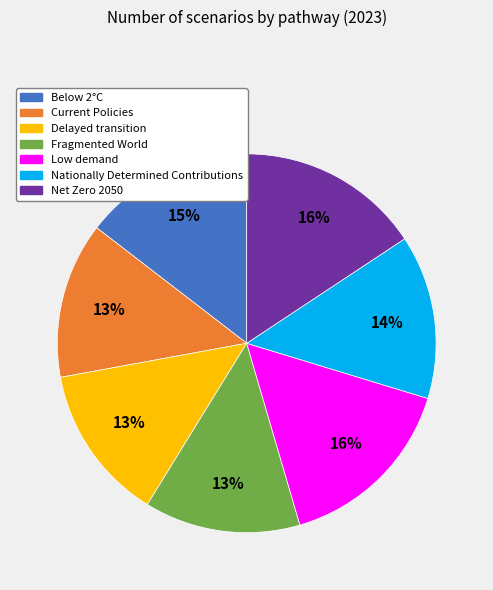

To the nearest percent, what is the combined percentage of Delayed transition and Net Zero 2050?

29%